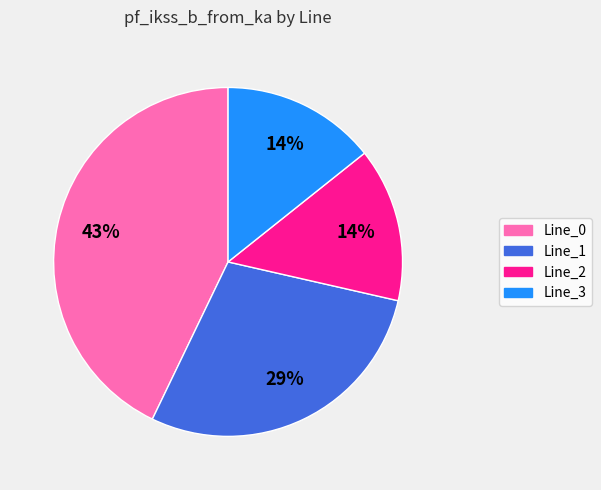

Does Line_3 account for over 50% of the chart?

No